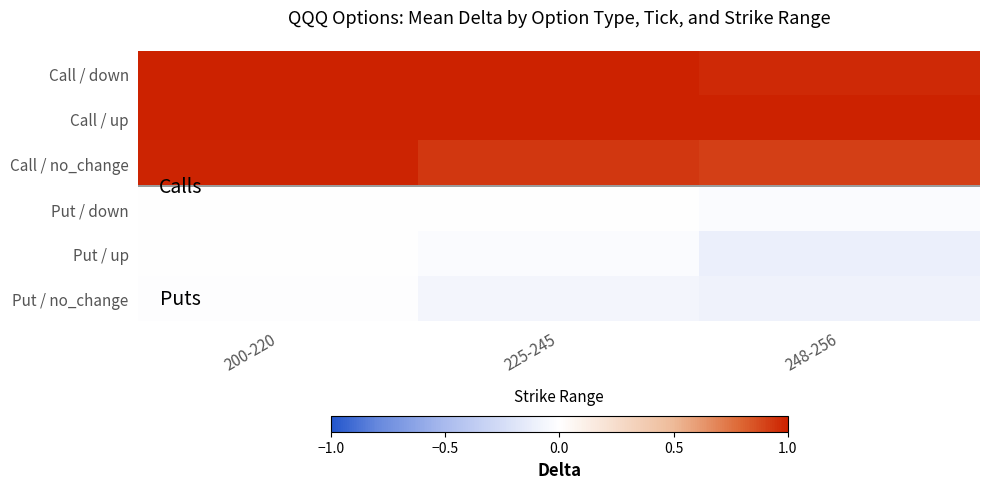

Rank the series at 225-245 from highest to lowest value.

Call / up, Call / down, Call / no_change, Put / down, Put / up, Put / no_change